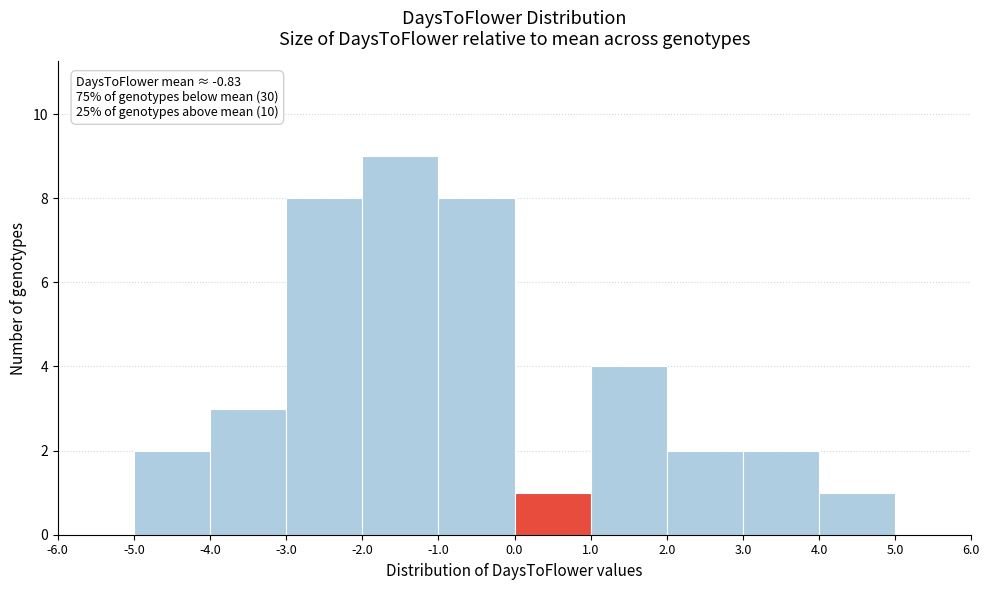

Which range on the x-axis has the tallest bar?

-2.0 to -1.0